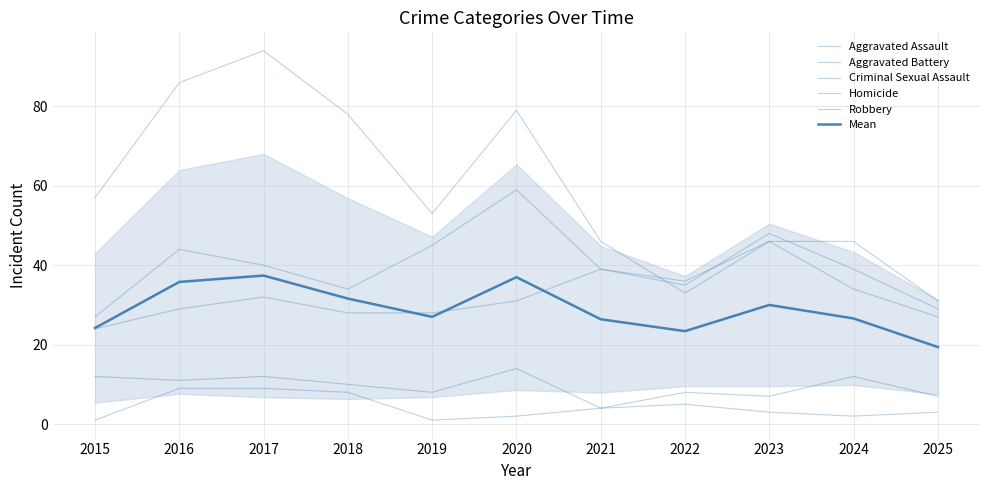

Reading right to left, extract all data points from this chart.

Aggravated Assault: 27.0	34.0	46.0	36.0	39.0	31.0	28.0	28.0	32.0	29.0	24.0
Aggravated Battery: 29.0	39.0	48.0	35.0	39.0	59.0	45.0	34.0	40.0	44.0	27.0
Criminal Sexual Assault: 7.0	12.0	7.0	8.0	4.0	14.0	8.0	10.0	12.0	11.0	12.0
Homicide: 3.0	2.0	3.0	5.0	4.0	2.0	1.0	8.0	9.0	9.0	1.0
Robbery: 31.0	46.0	46.0	33.0	46.0	79.0	53.0	78.0	94.0	86.0	57.0
Mean: 19.4	26.6	30.0	23.4	26.4	37.0	27.0	31.6	37.4	35.8	24.2